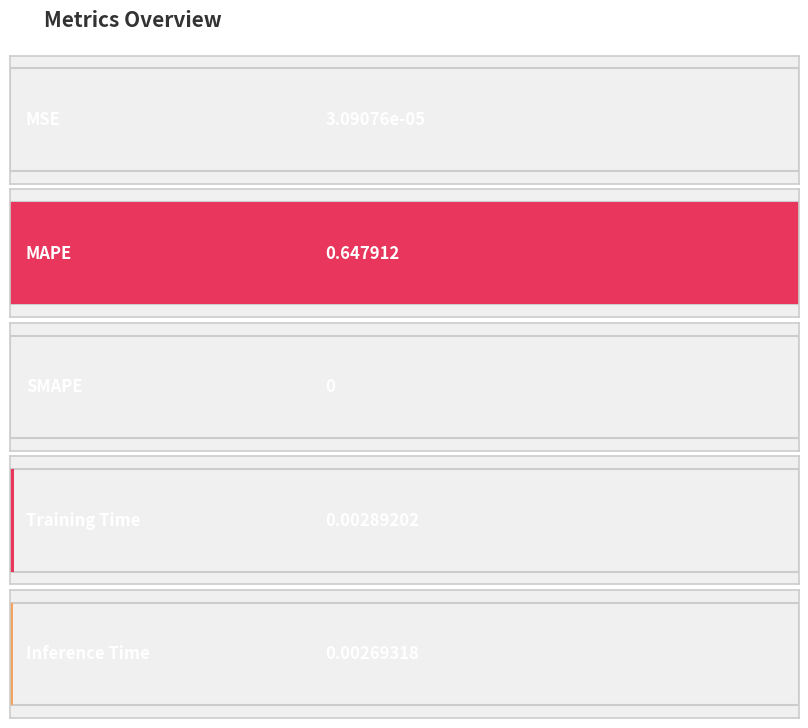

What position from the right is SMAPE?

3